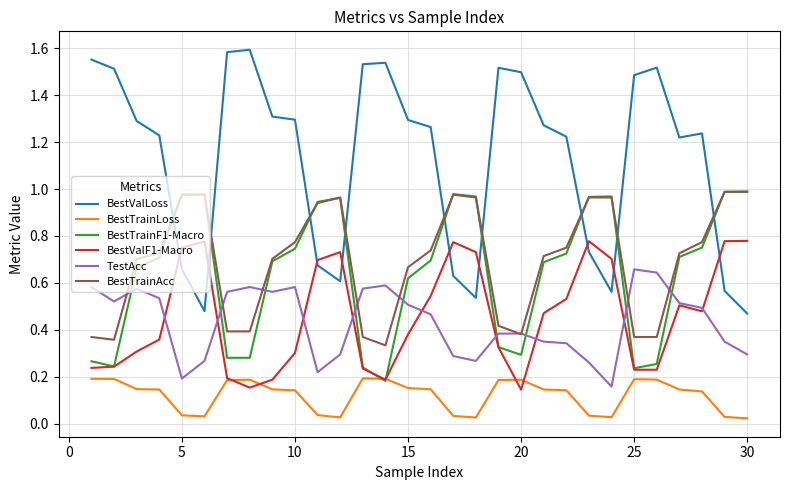

Which series has the widest spread of values?

BestValLoss